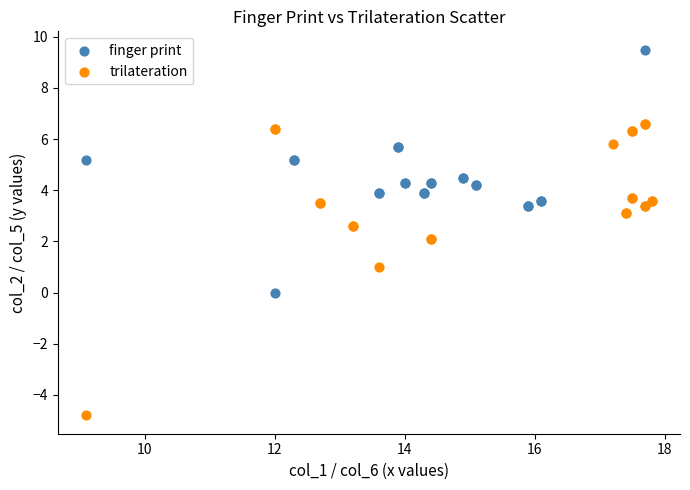

Which series has the largest Y range (max minus min)?

trilateration